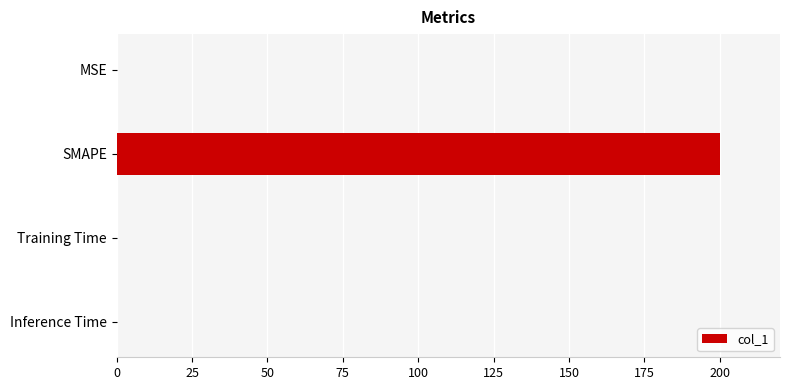

Between SMAPE and MSE, which is larger?

SMAPE